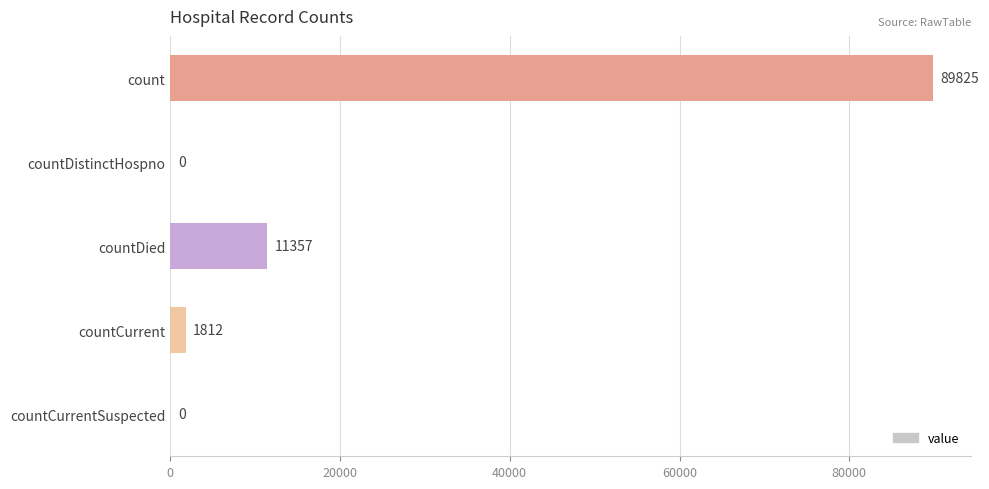

How many positive values are there?

3